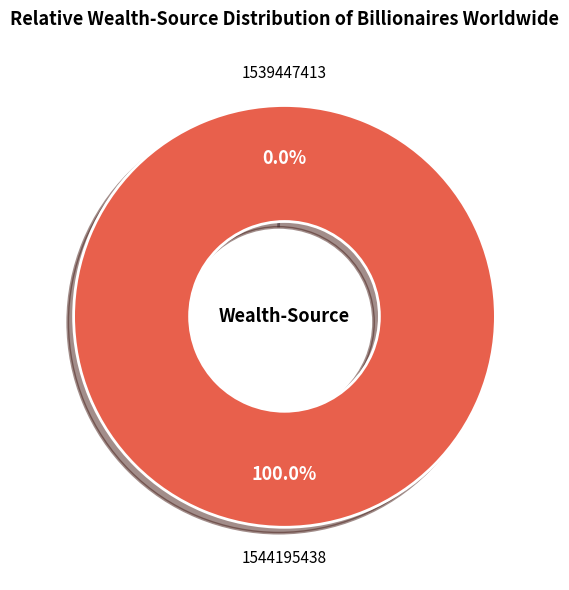

How many segments does this pie chart have?

2